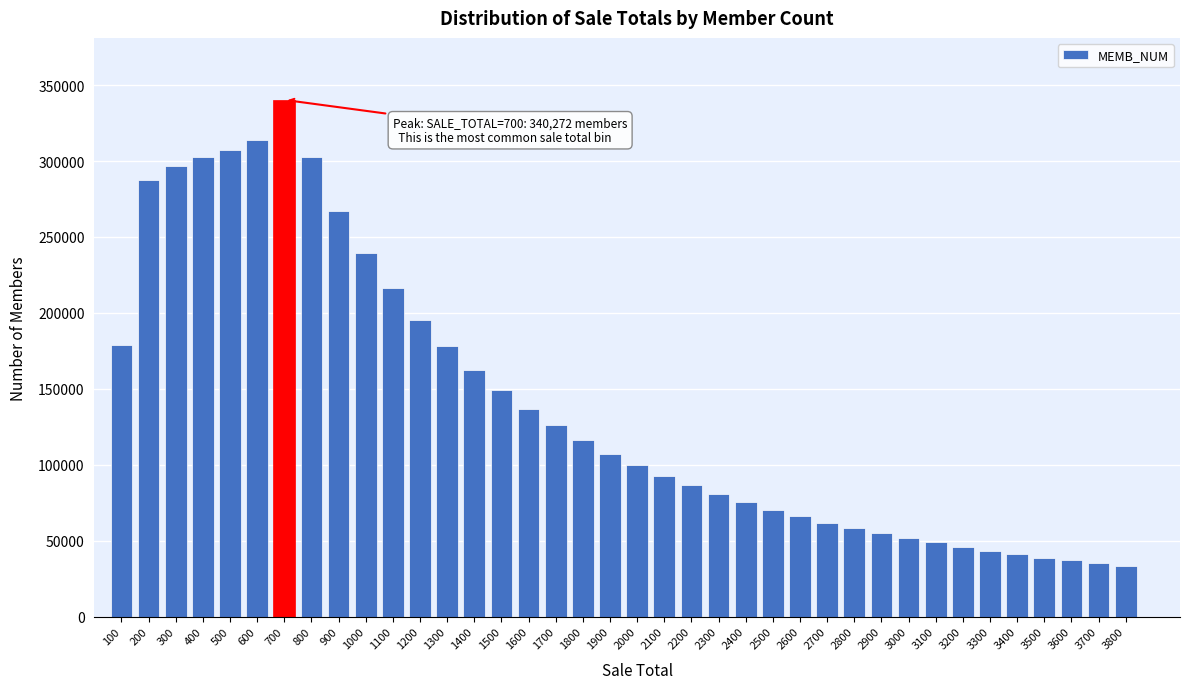

The value at 2900 is 33615. True or false?

False